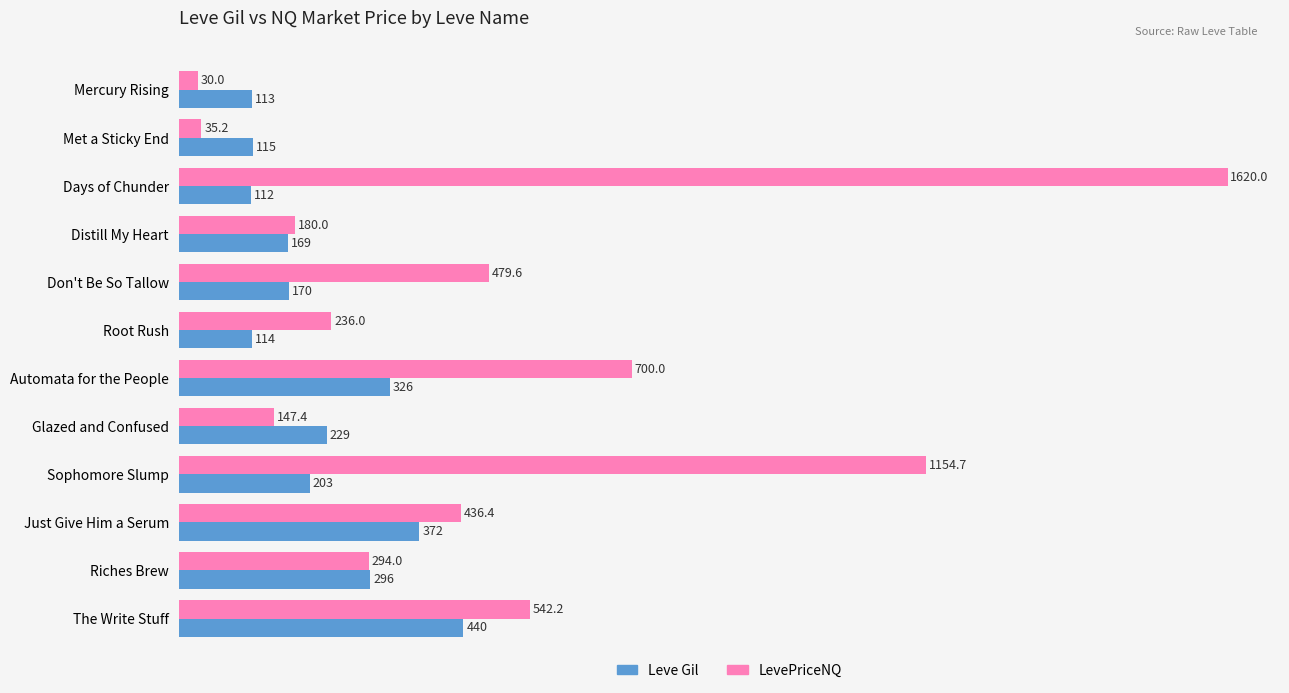

What is the difference between the maximum and minimum values in the Leve Gil series?

328.0